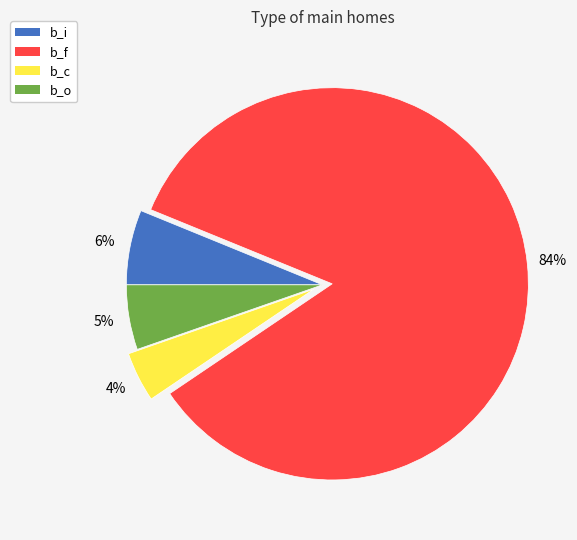

Combined, do b_o and b_f account for over 50%?

Yes